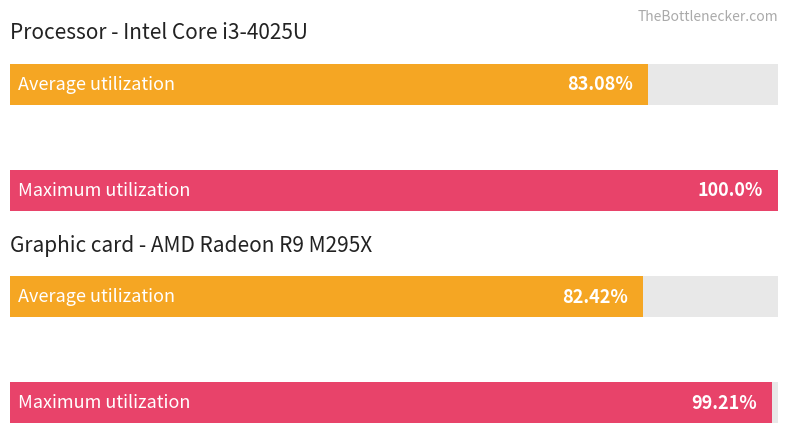

The value of col_0 at 12 is 3.6. True or false?

False